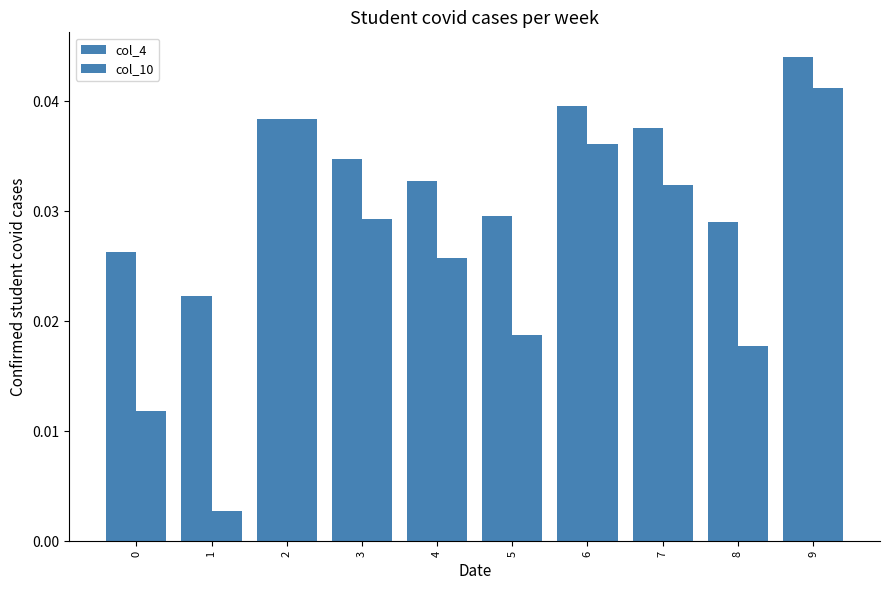

Which category has the lowest value across all series?

1